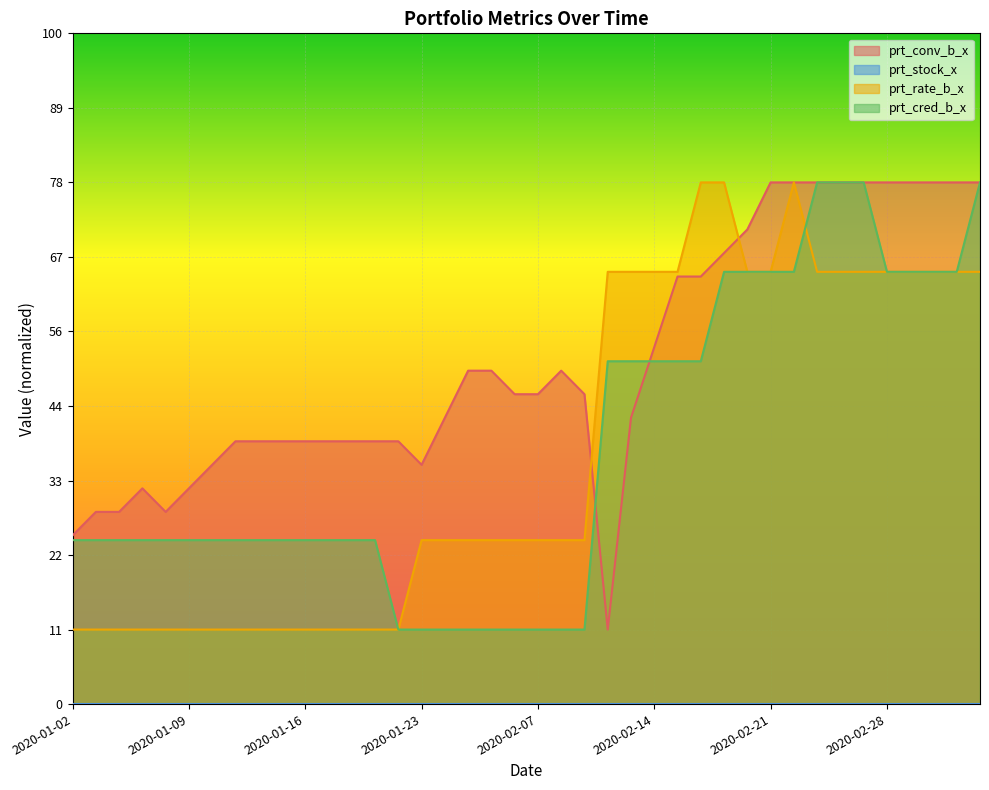

Which series changed the most between 2020-01-02 and 2020-01-22?

prt_conv_b_x